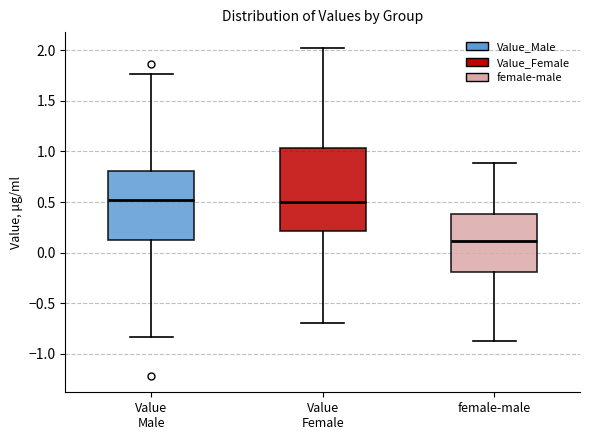

Comparing the boxes themselves (not the whiskers), which one is the tallest?

Value Female